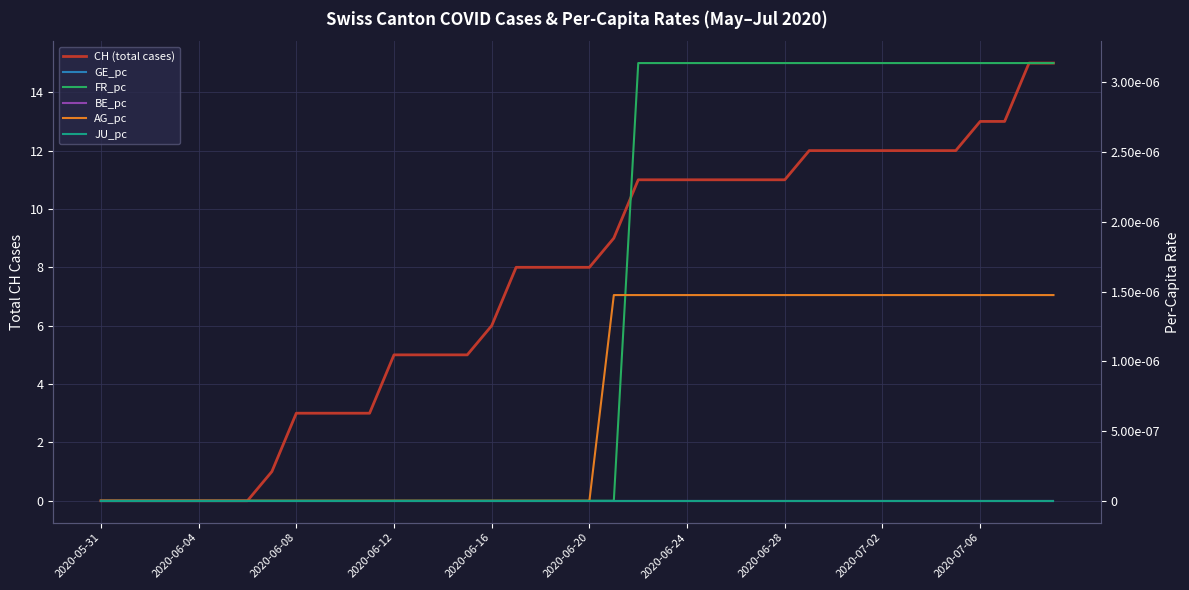

True or false: AG_pc and FR_pc intersect in this chart.

True